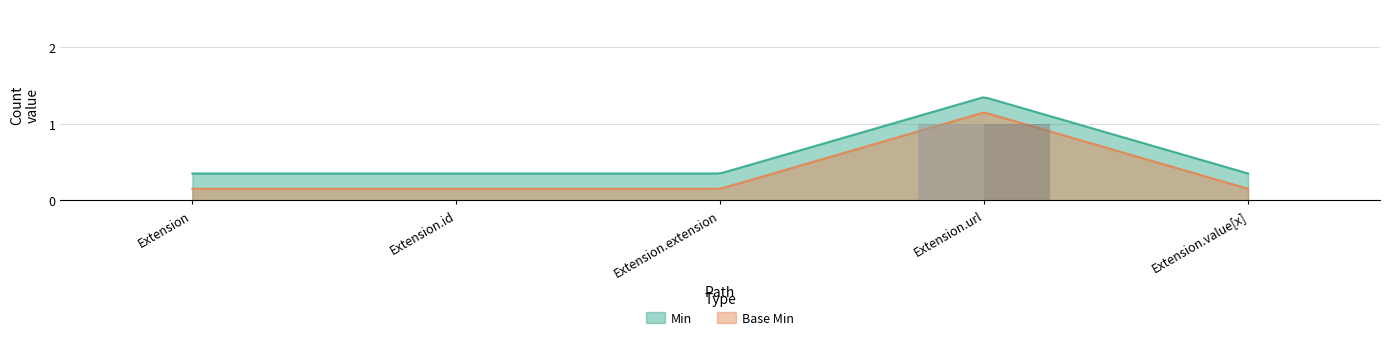

At which category is the sum across all series the highest?

Extension.url